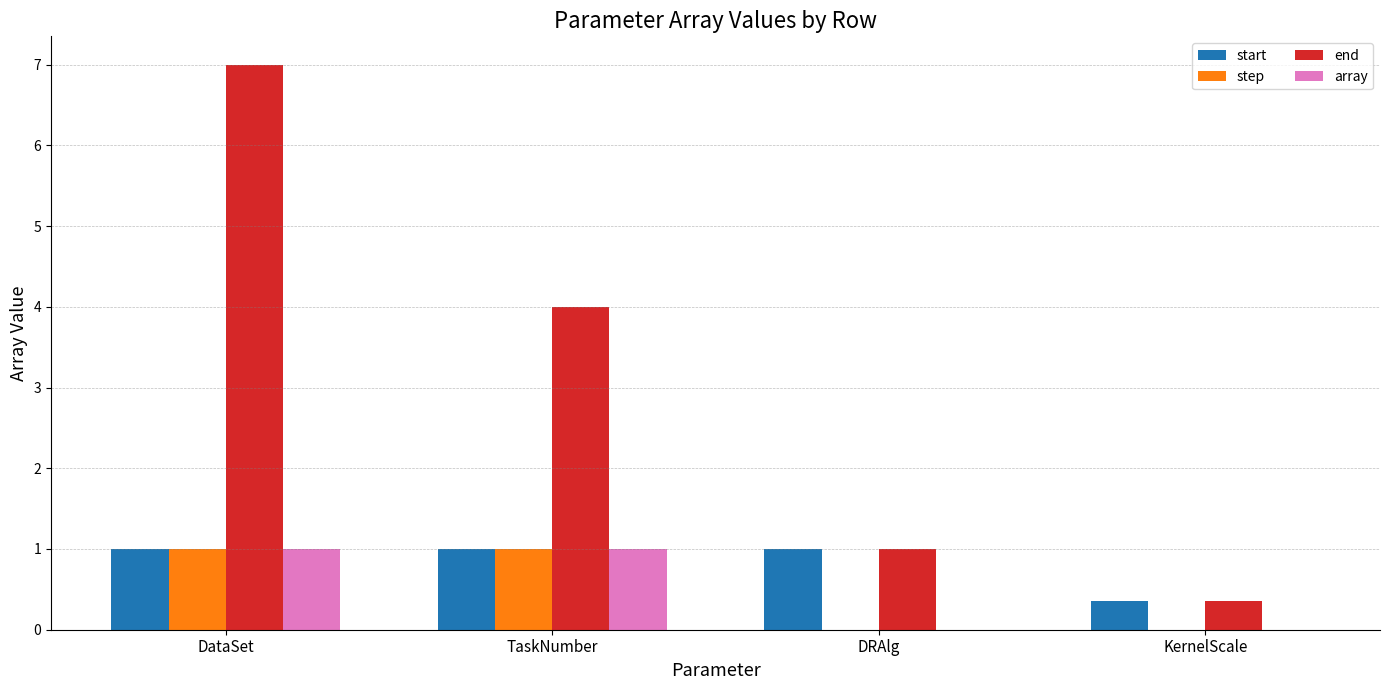

What is the greatest value displayed?

7.0